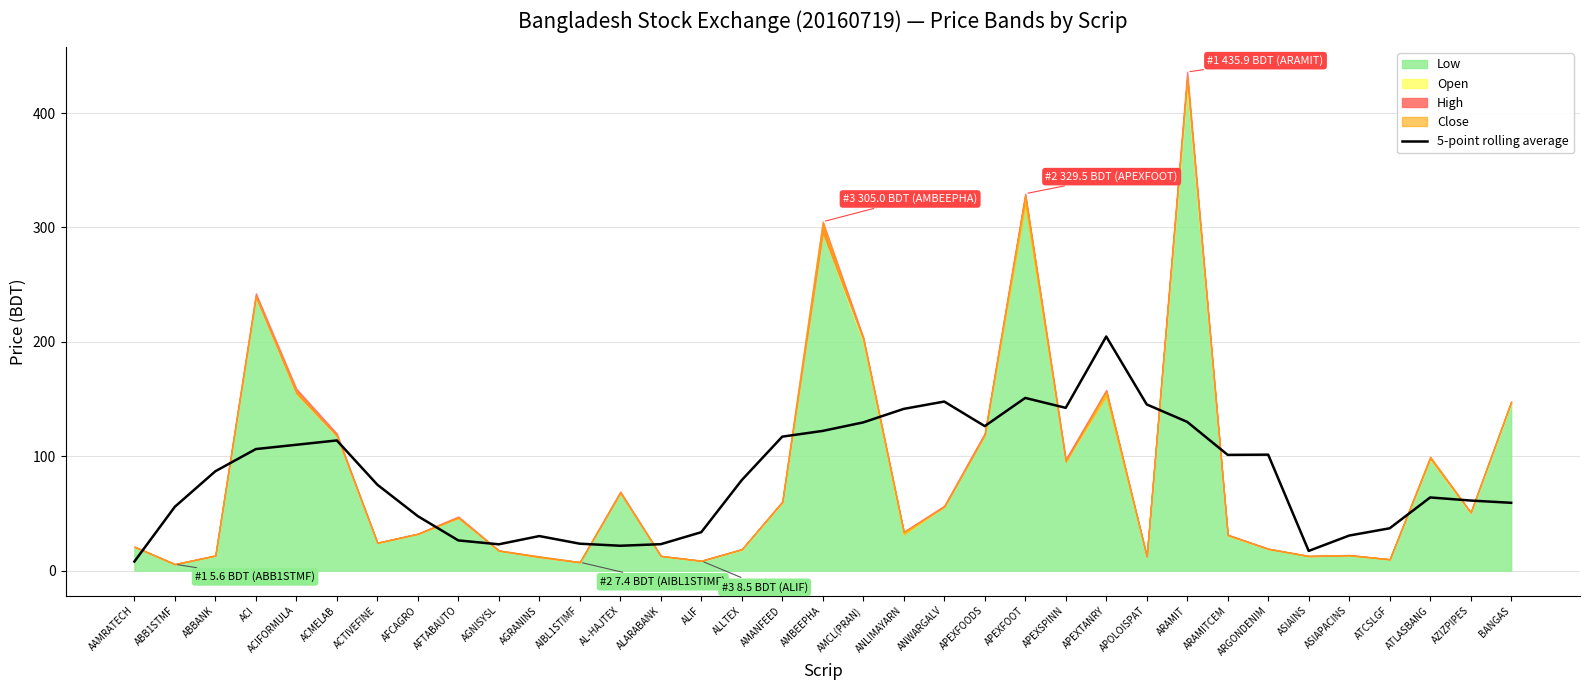

Reading left to right, extract all data points from this chart.

AAMRATECH=7.9	ABB1STMF=55.9	ABBANK=86.9	ACI=106.3	ACIFORMULA=110.0	ACMELAB=113.8	ACTIVEFINE=75.2	AFCAGRO=47.6	AFTABAUTO=26.4	AGNISYSL=23.0	AGRANINS=30.2	AIBL1STIMF=23.6	AL-HAJTEX=21.8	ALARABANK=23.1	ALIF=33.6	ALLTEX=79.2	AMANFEED=117.1	AMBEEPHA=122.2	AMCL(PRAN)=129.6	ANLIMAYARN=141.4	ANWARGALV=147.8	APEXFOODS=126.3	APEXFOOT=151.0	APEXSPINN=142.3	APEXTANRY=204.7	APOLOISPAT=145.3	ARAMIT=130.0	ARAMITCEM=101.2	ARGONDENIM=101.4	ASIAINS=17.2	ASIAPACINS=30.7	ATCSLGF=37.0	ATLASBANG=64.0	AZIZPIPES=61.3	BANGAS=59.3